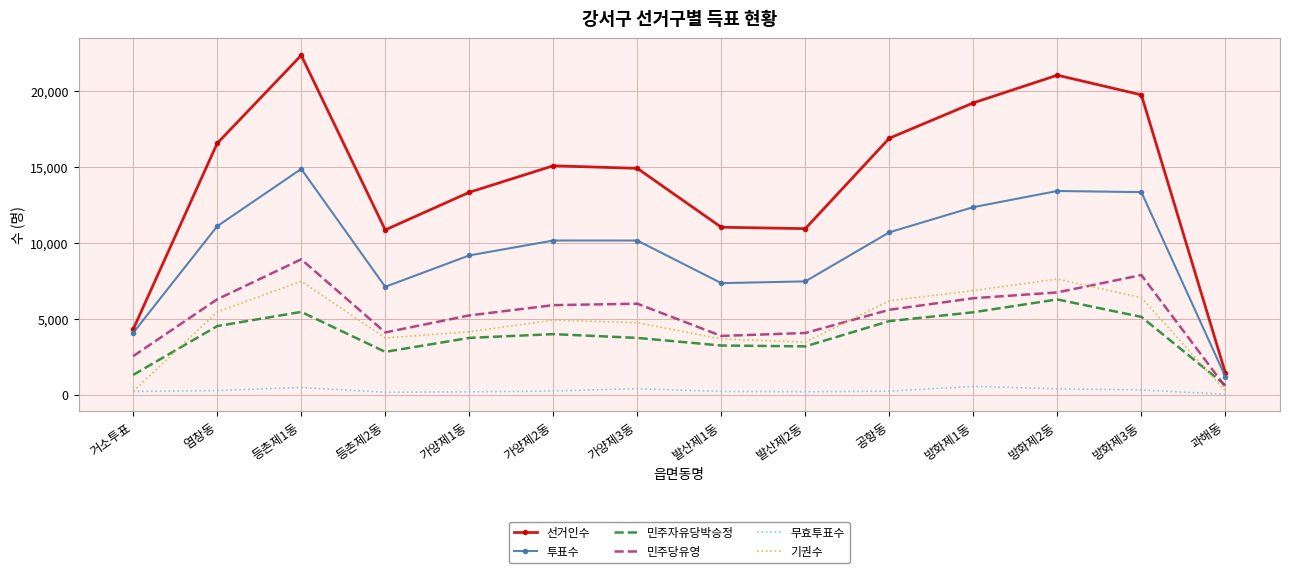

What is the average value of the 기권수 series?

4664